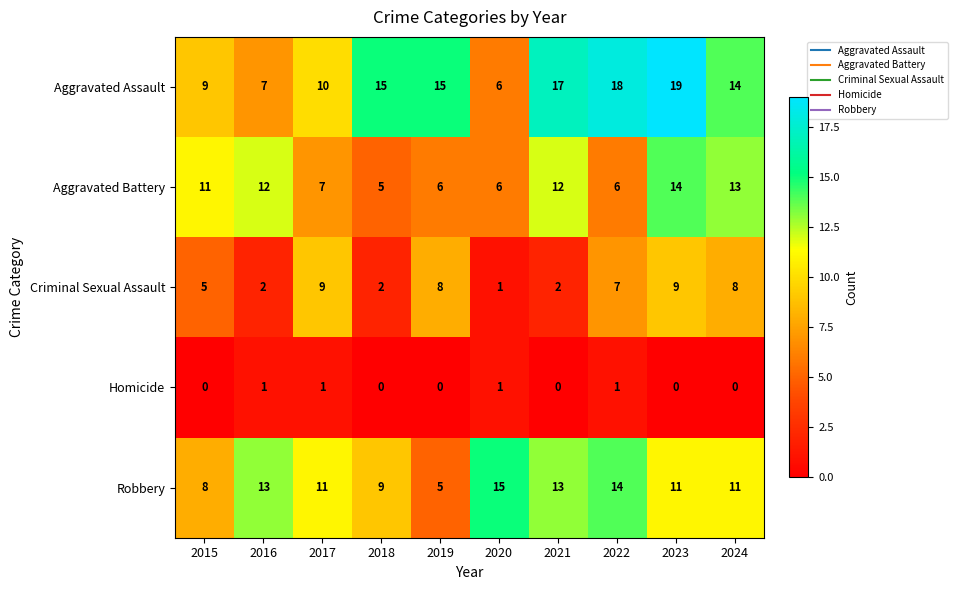

Which label corresponds to the largest value in the chart?

2023